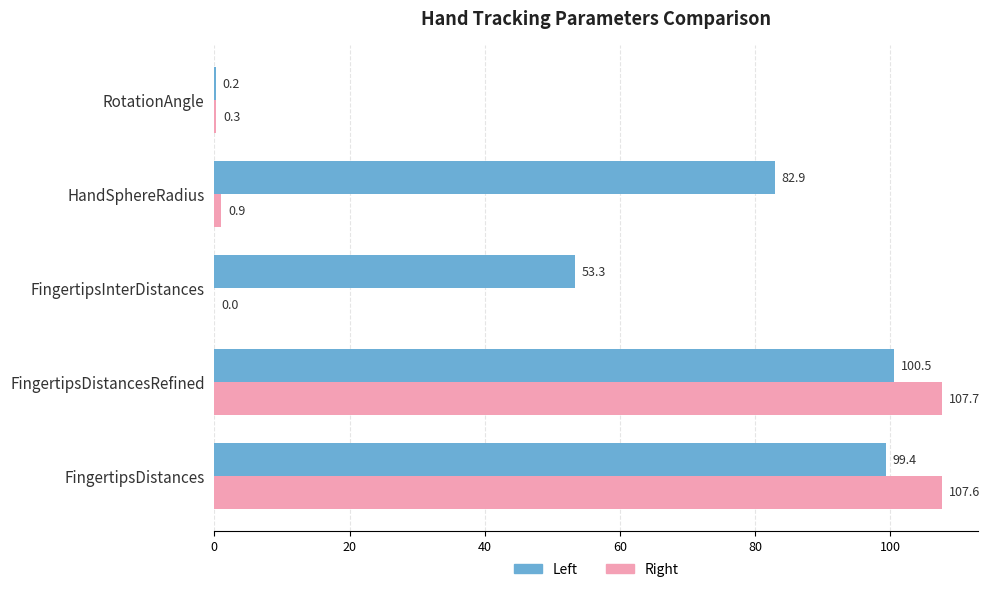

Between FingertipsDistances and FingertipsInterDistances, which series saw the biggest shift?

Right